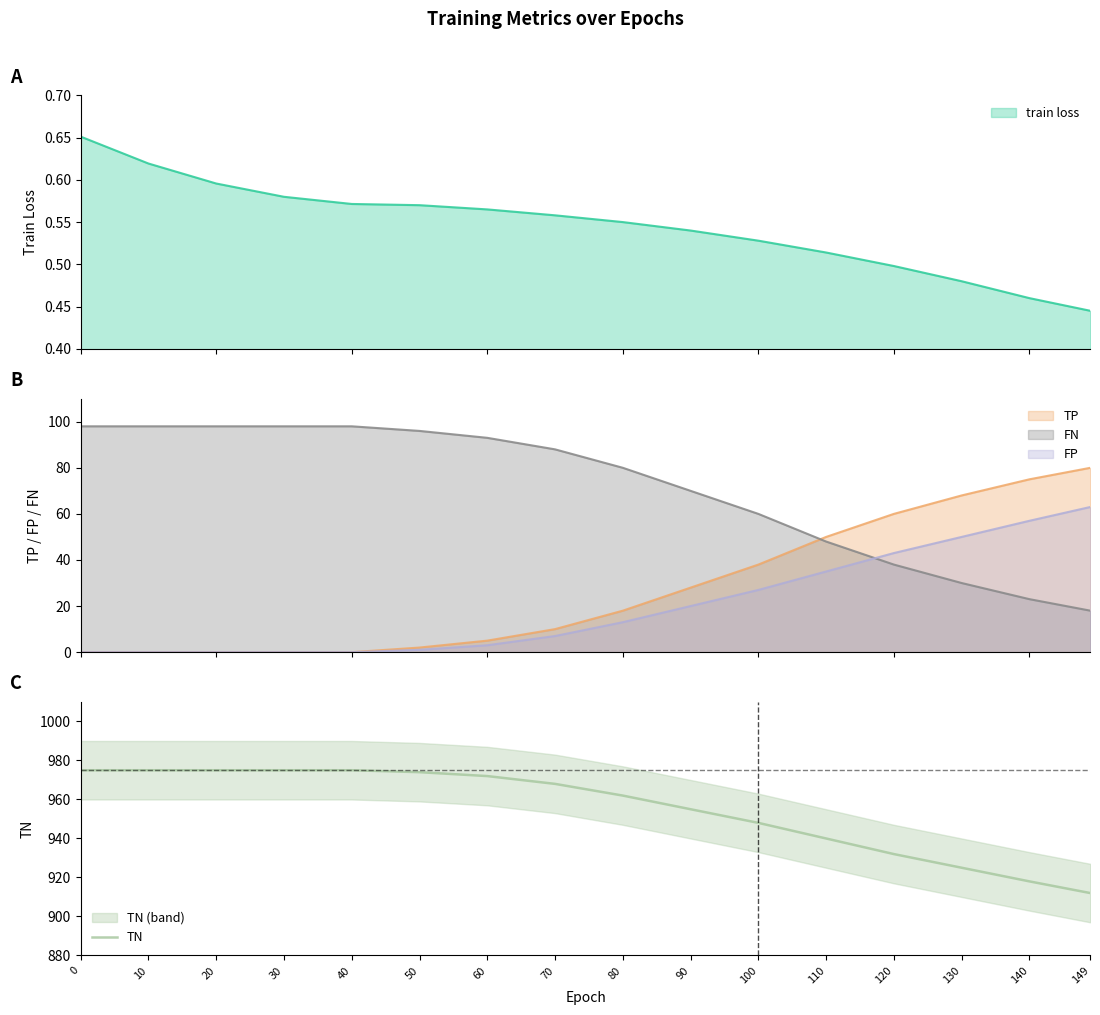

The TN series shows 975 at 30. True or false?

True